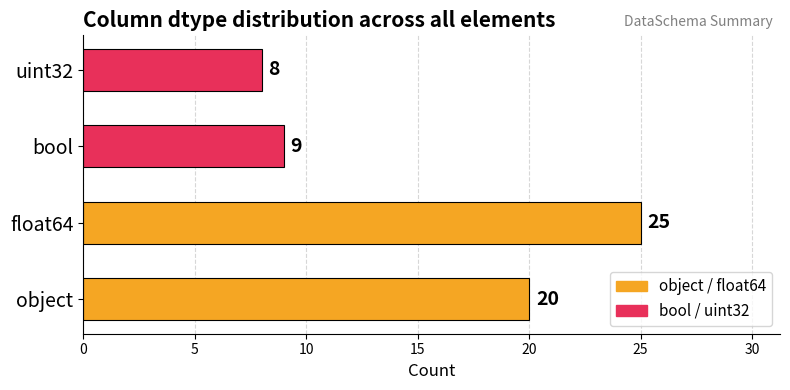

How many bars are there in total?

4